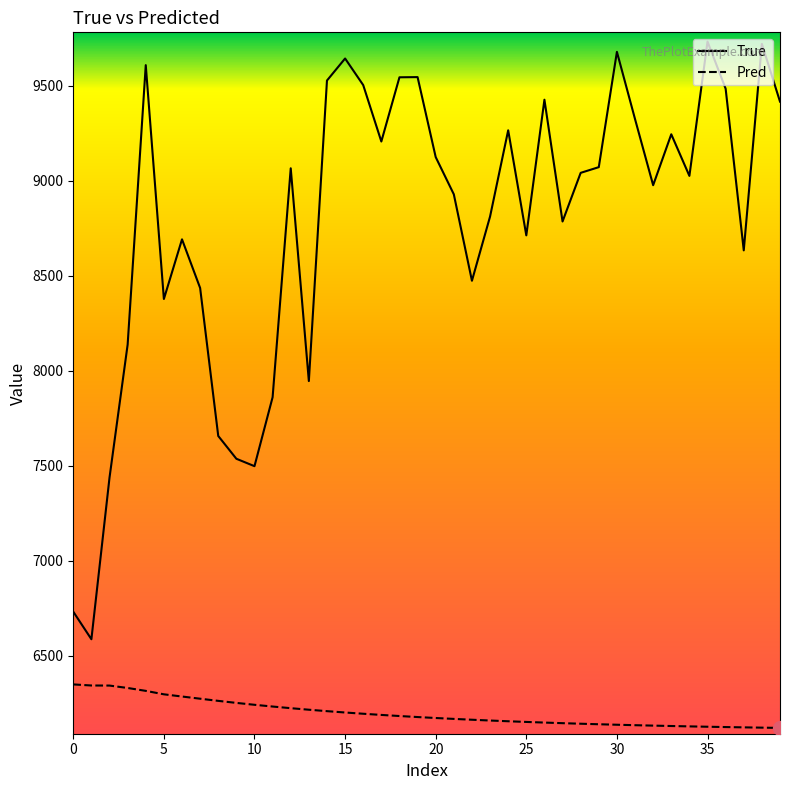

What is the greatest value displayed?

9733.0